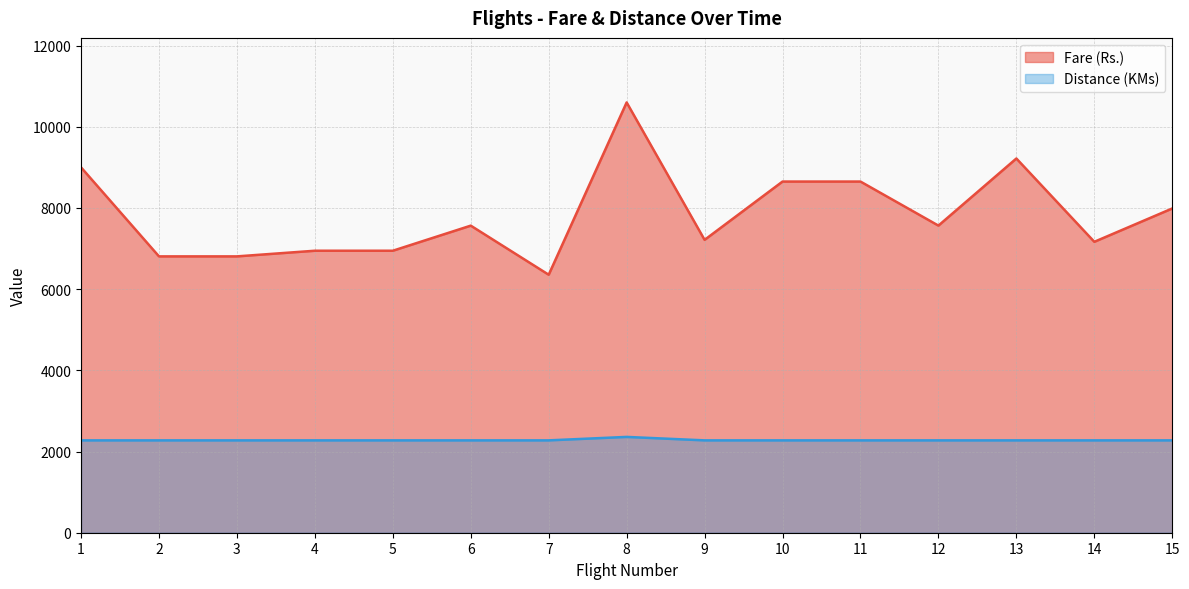

Reading right to left, list all the values displayed in this chart.

Fare (Rs.): 15=7987	14=7166	13=9218	12=7565	11=8650	10=8650	9=7214	8=10599	7=6355	6=7564	5=6946	4=6946	3=6807	2=6807	1=9000
Distance (KMs): 15=2275	14=2275	13=2275	12=2275	11=2275	10=2275	9=2275	8=2360	7=2275	6=2275	5=2275	4=2275	3=2275	2=2275	1=2275